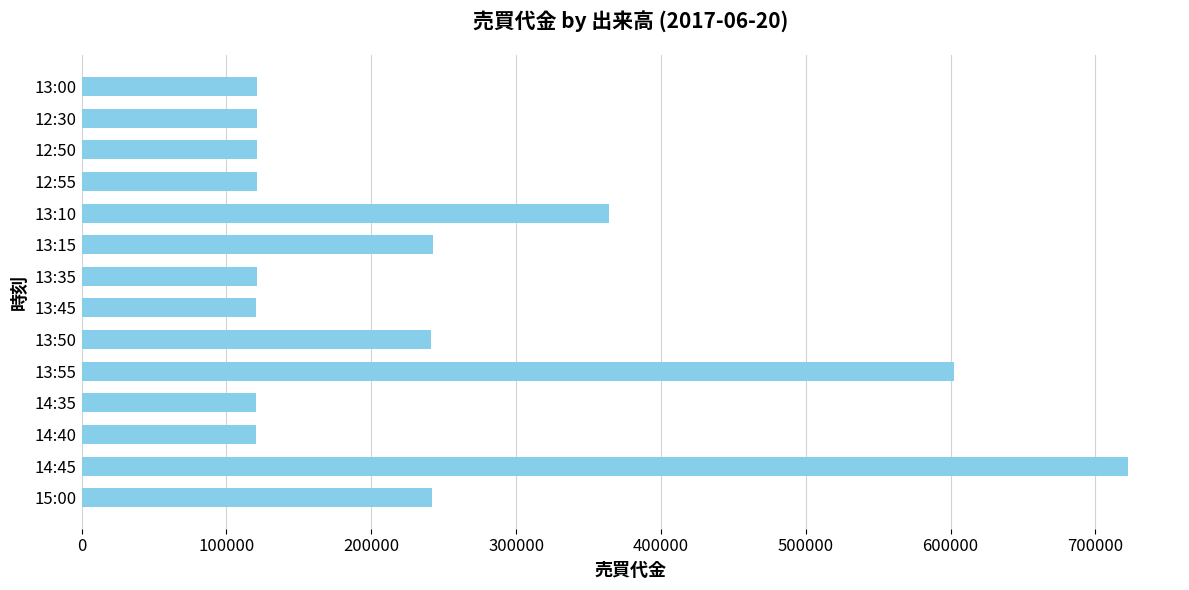

The value at 13:45 is 120600. True or false?

True